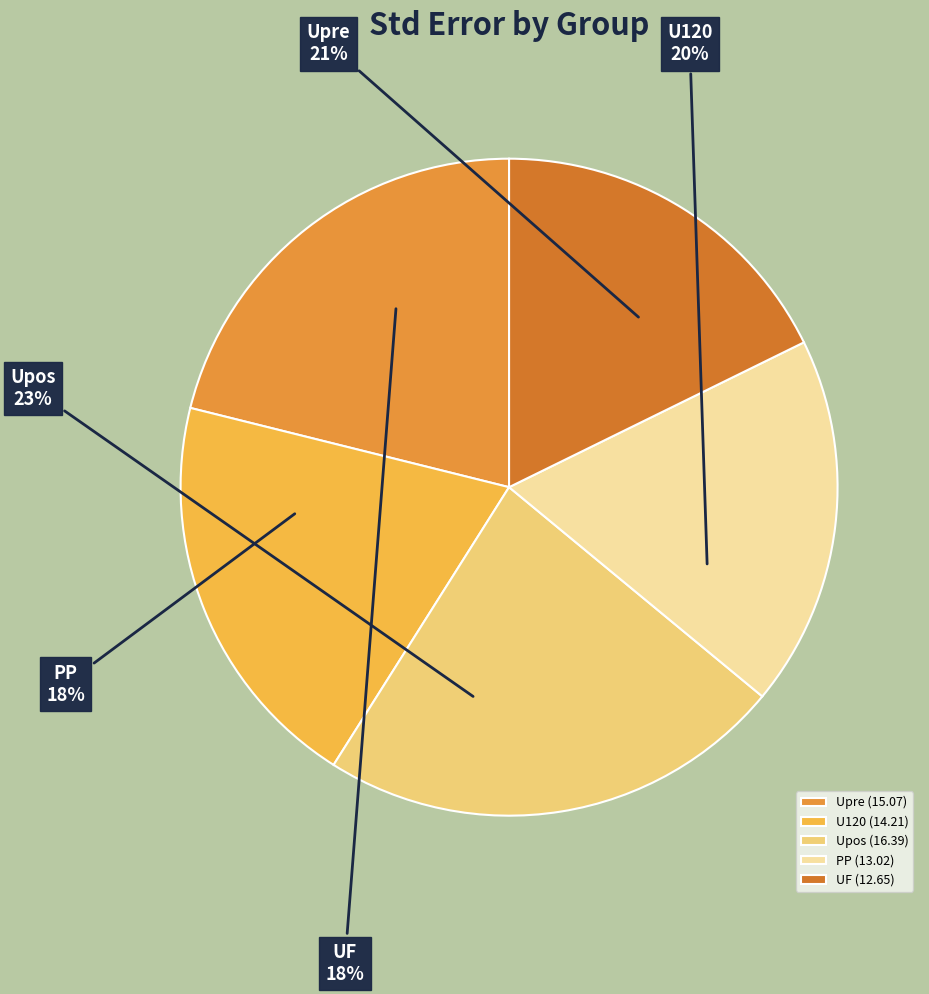

What is the total percentage of UF and PP?

36.0%